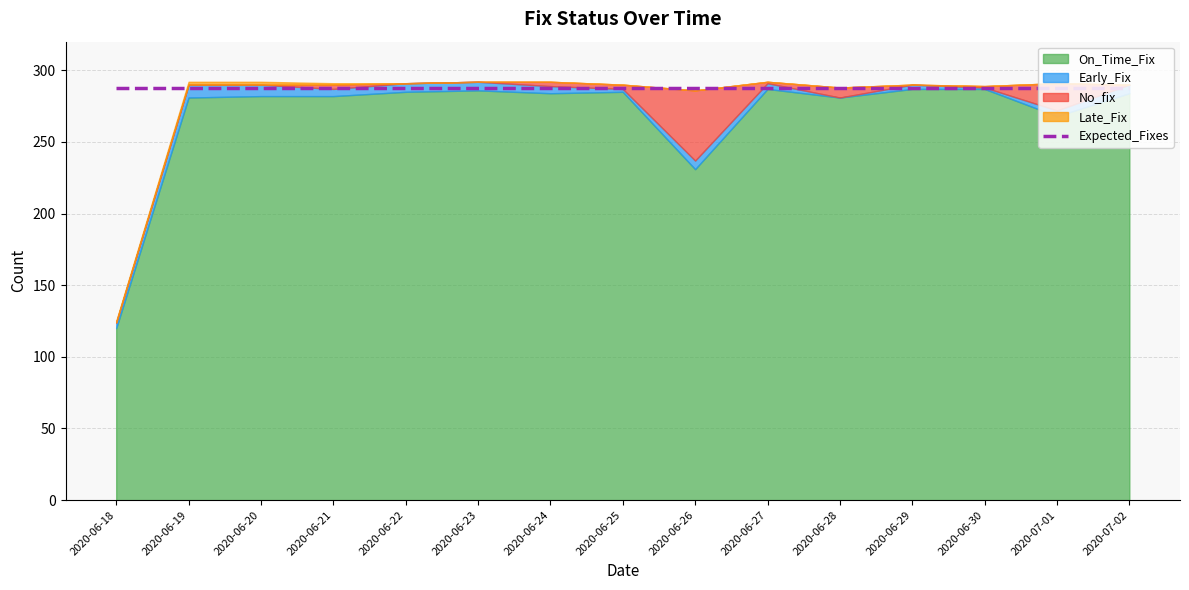

True or false: Expected_Fixes and No_fix intersect in this chart.

False